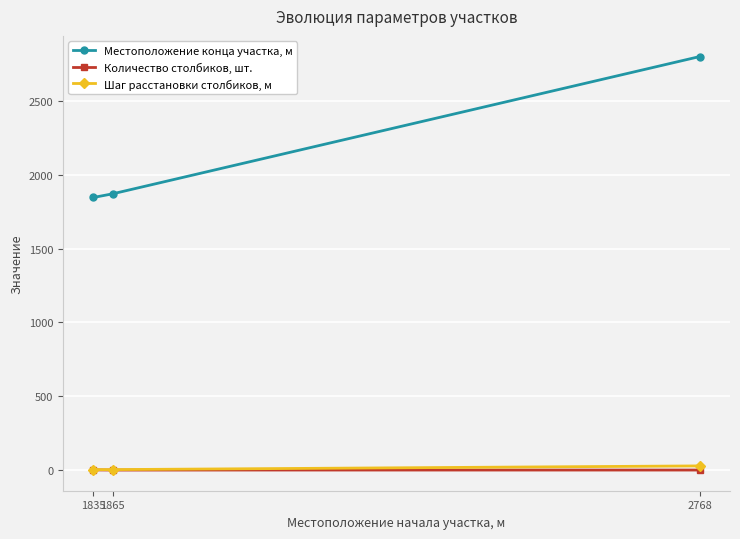

At which category is the sum across all series the highest?

2768